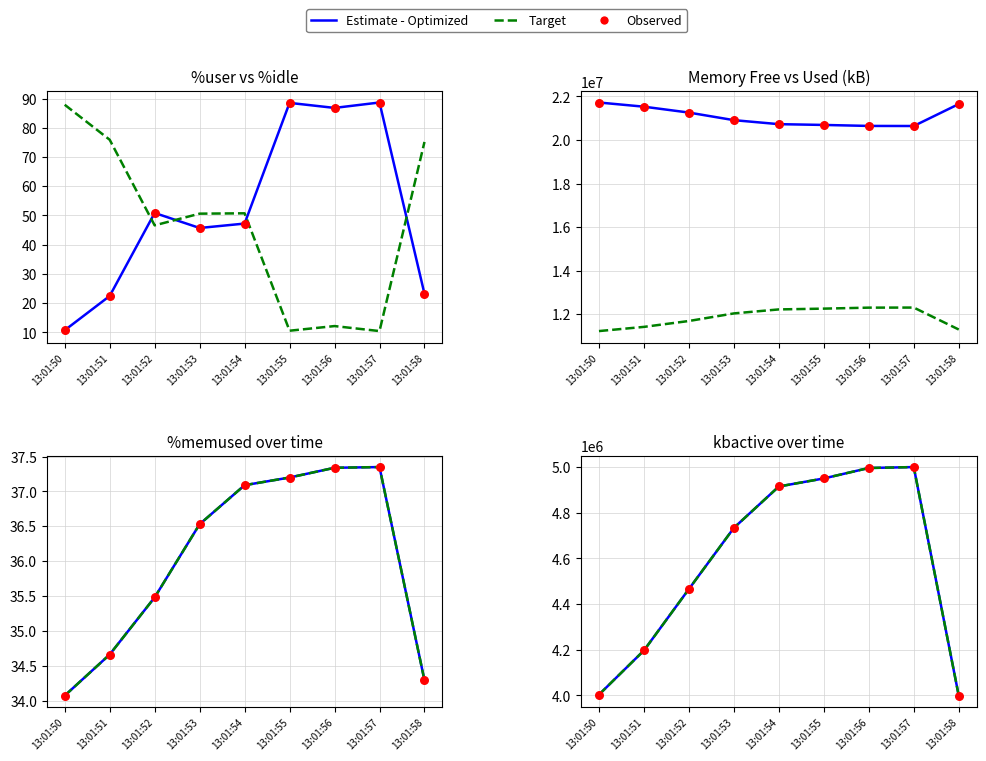

What is the total value across all series at 13:01:54?

37861971.1